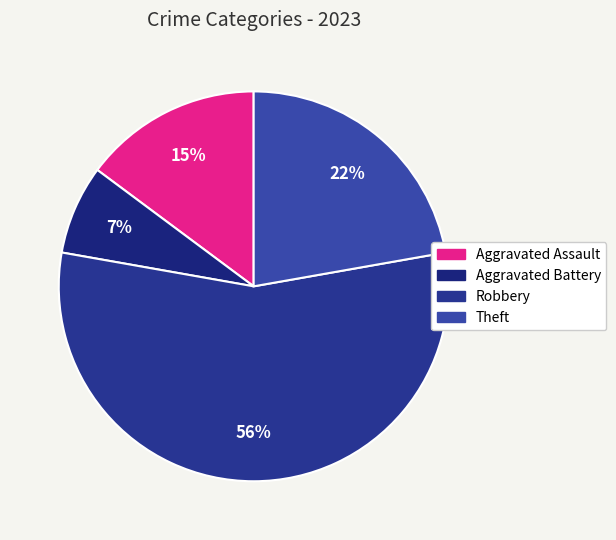

Does any single category account for the majority?

Yes